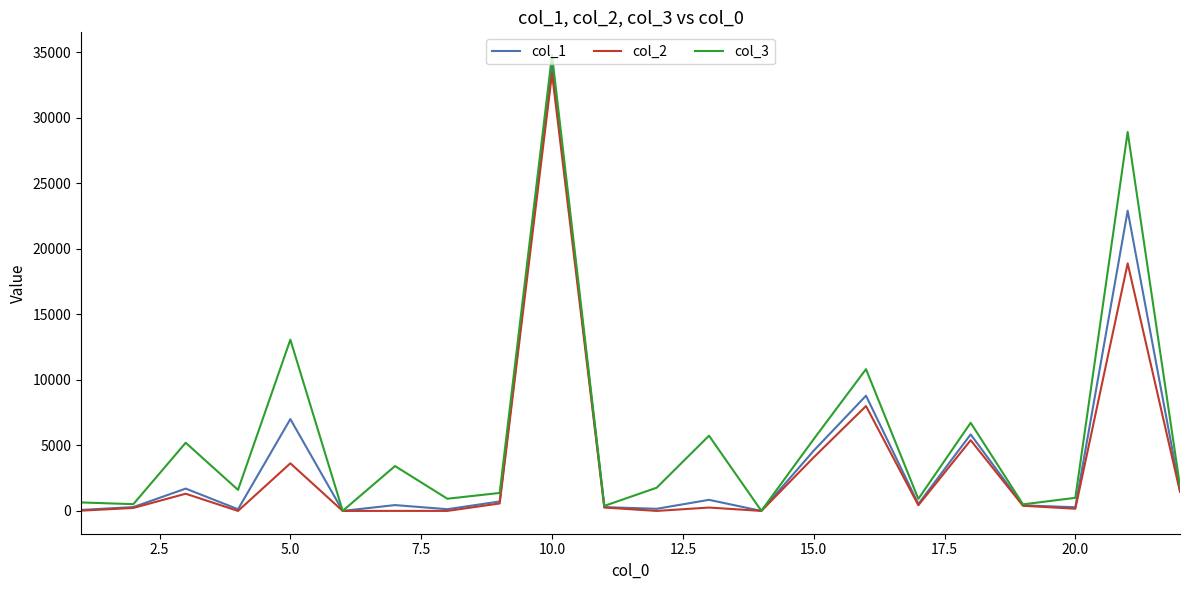

Which series has the largest total across all categories?

col_3